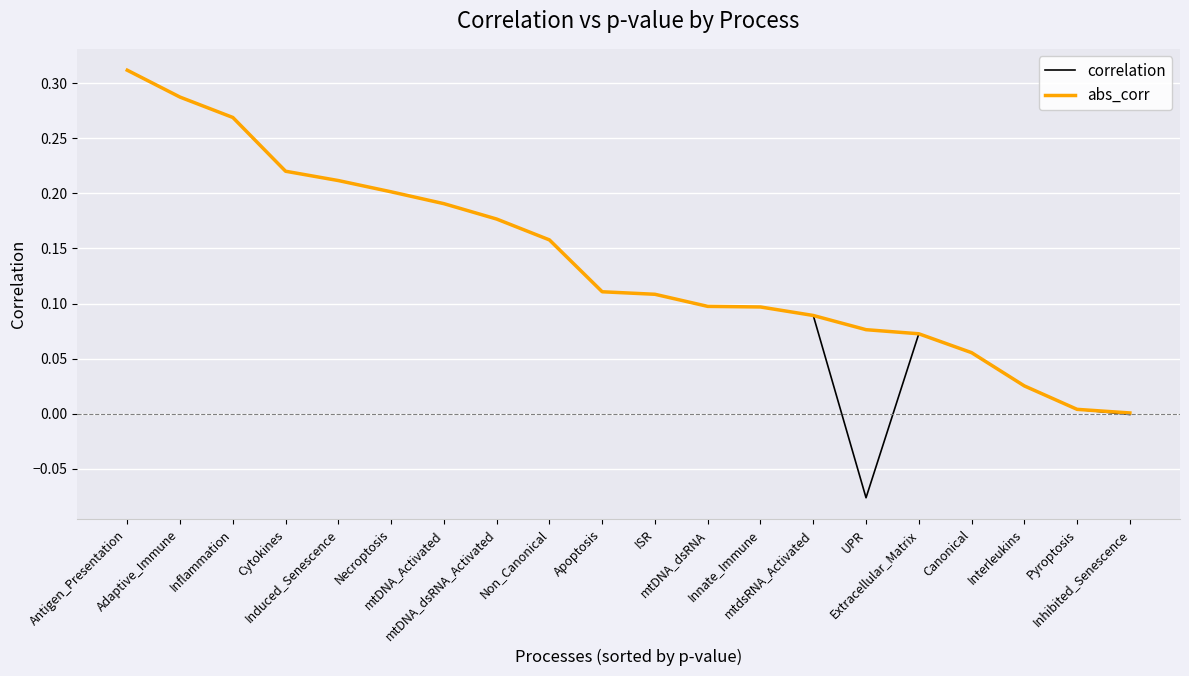

Which series has the widest spread of values?

correlation